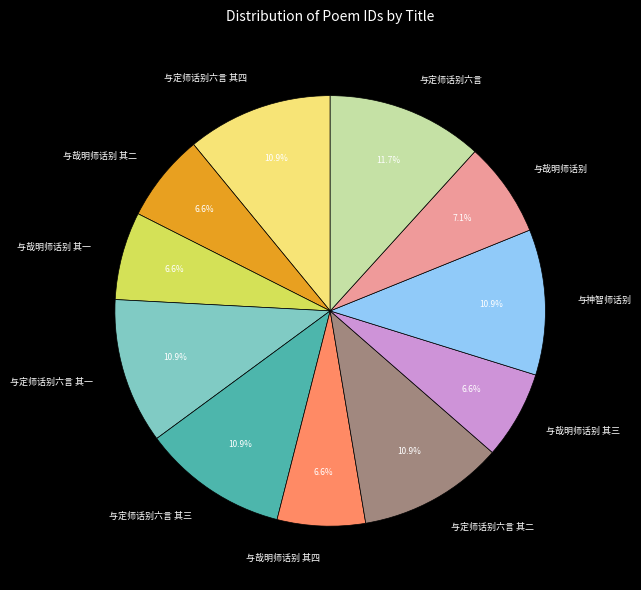

Does 与定师话别六言 其二 account for over 50% of the chart?

No